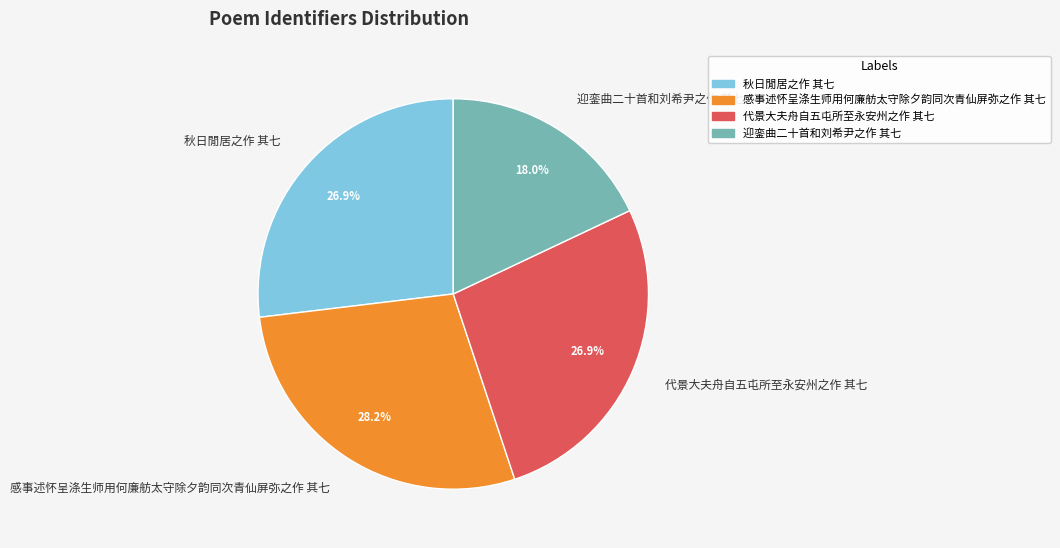

To the nearest percent, what is the combined percentage of 秋日閒居之作 其七 and 迎銮曲二十首和刘希尹之作 其七?

45%